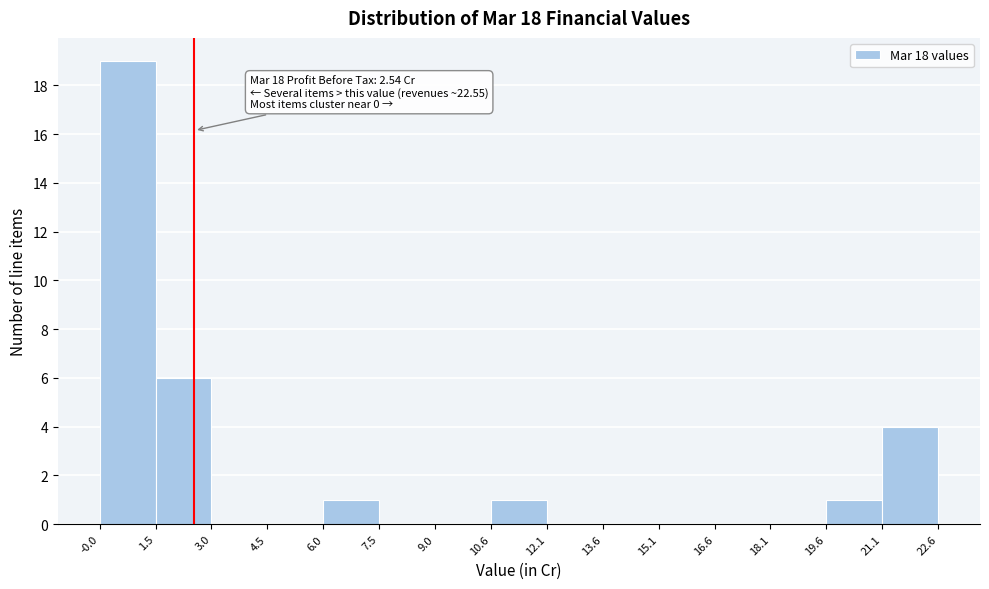

Which range on the x-axis has the tallest bar?

-0.0 to 1.5